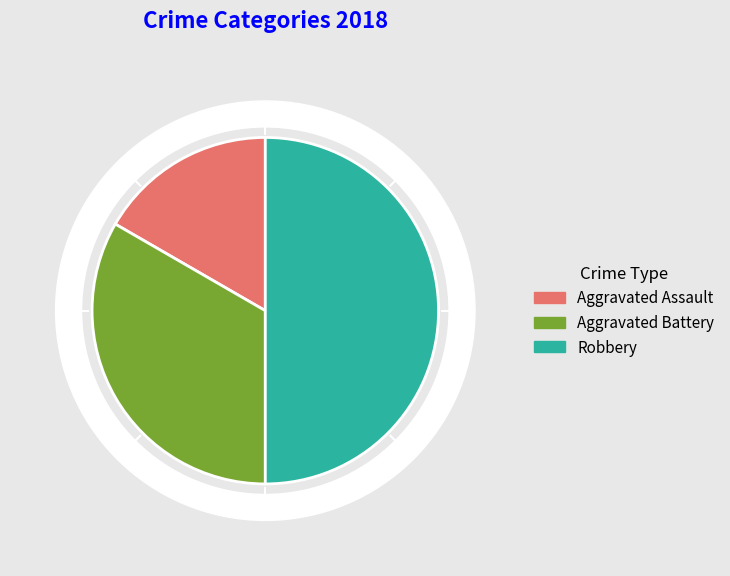

What is the change in value from Aggravated Assault to Aggravated Battery?

+1